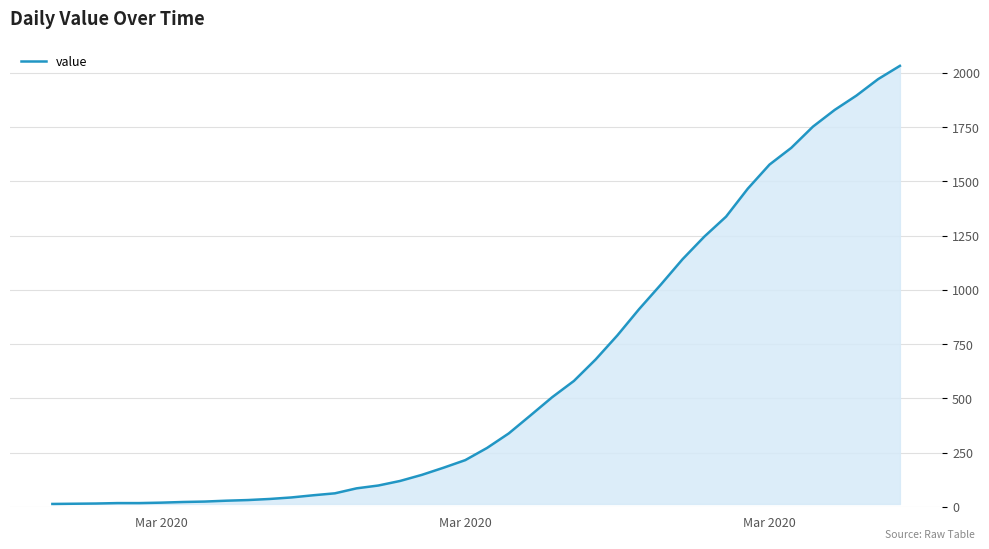

What is the difference between the maximum and minimum values?

2019